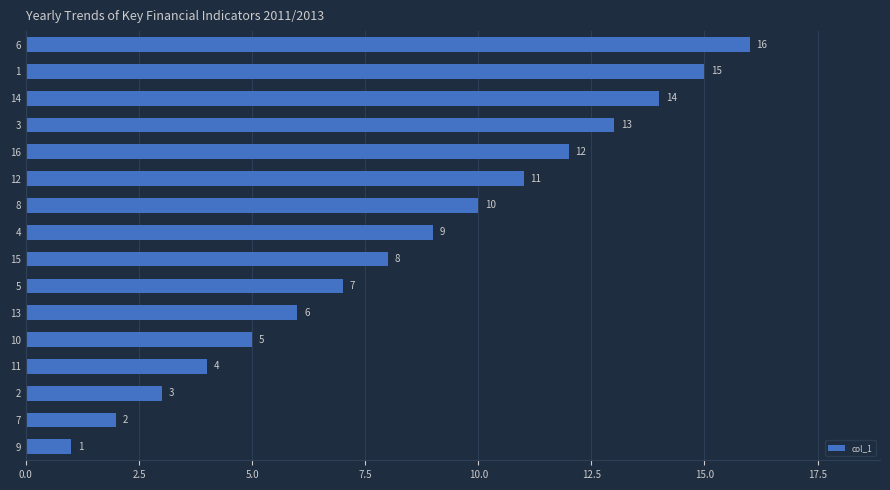

The chart shows a value of 4 at 11. True or false?

True